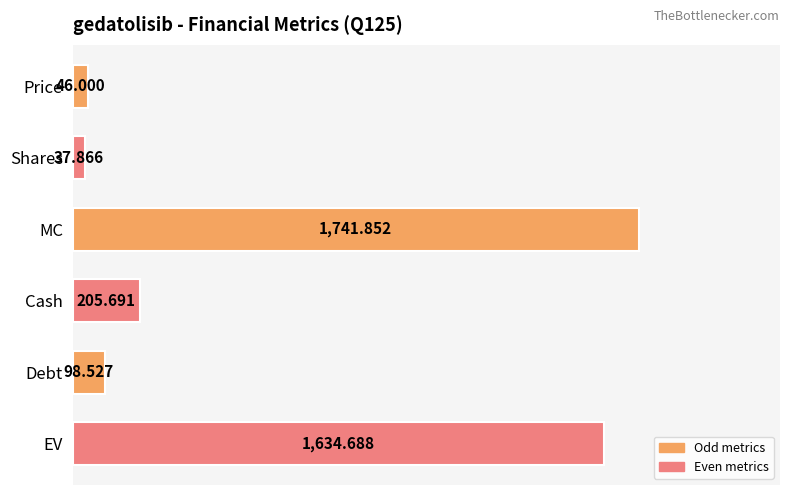

At which label is the value closest to 889?

Cash